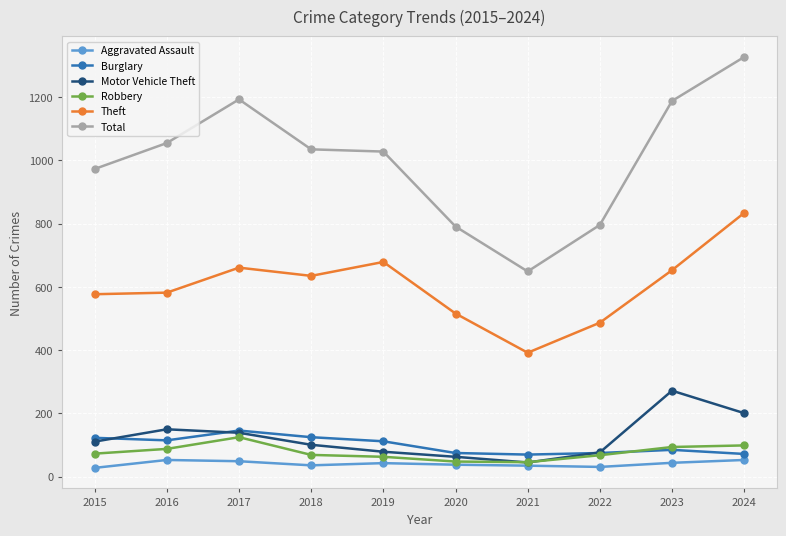

True or false: Burglary and Theft cross at least once.

False